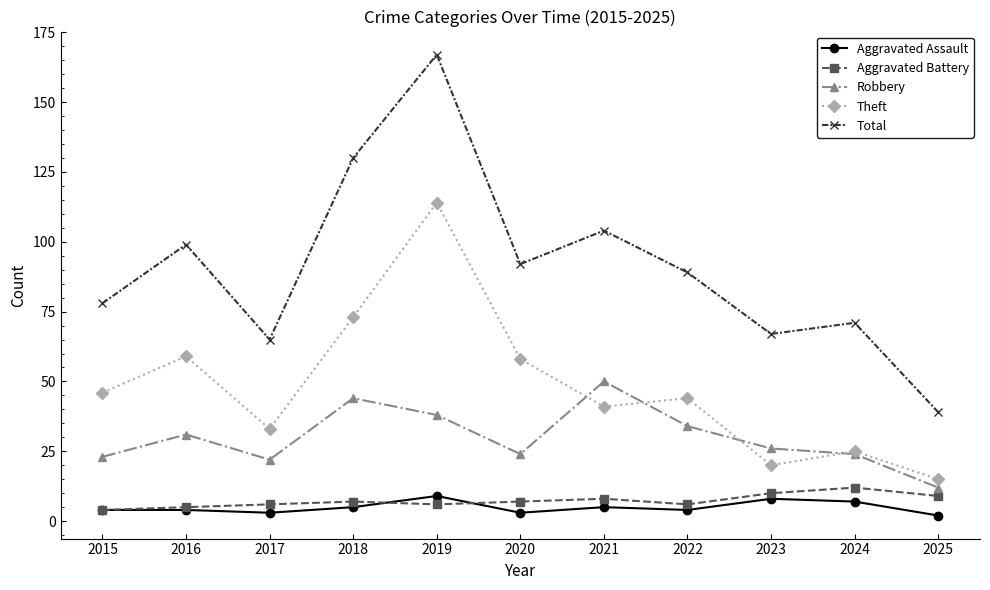

What is the difference between the highest and lowest values at 2024?

64